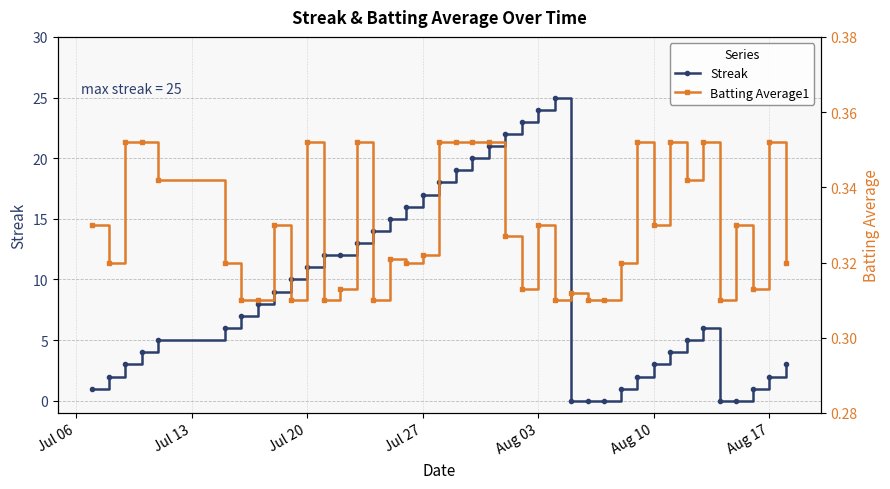

Count the number of data series in this chart.

2